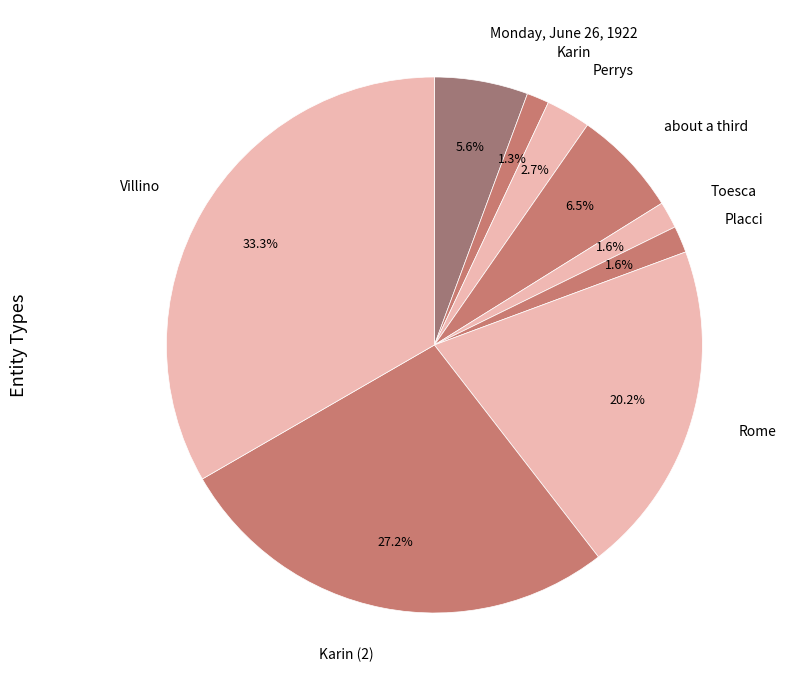

Count the number of slices in the pie.

9